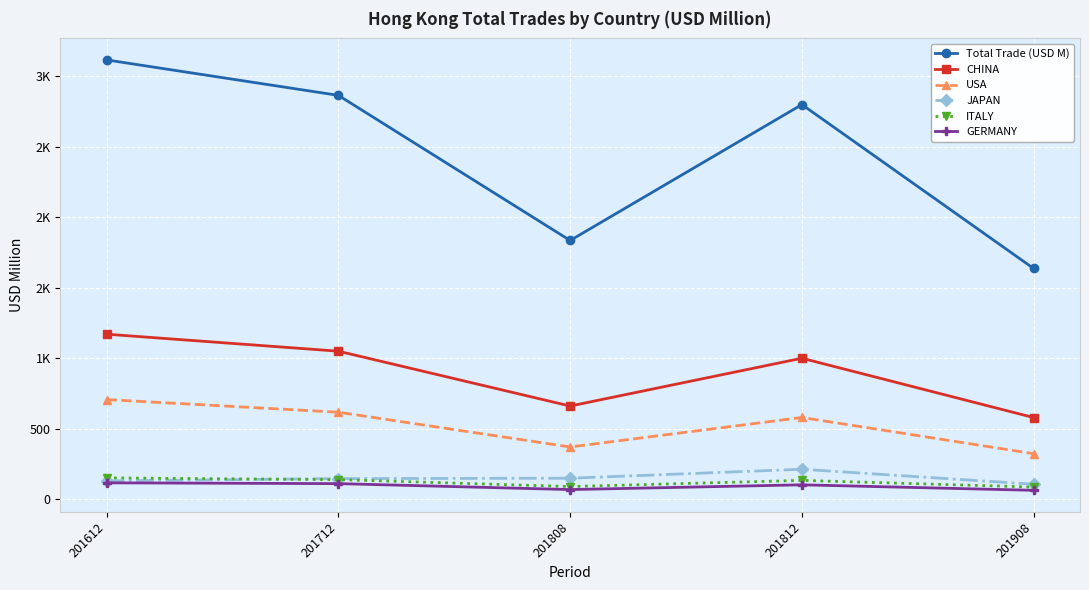

Where is the first local minimum for GERMANY?

201808